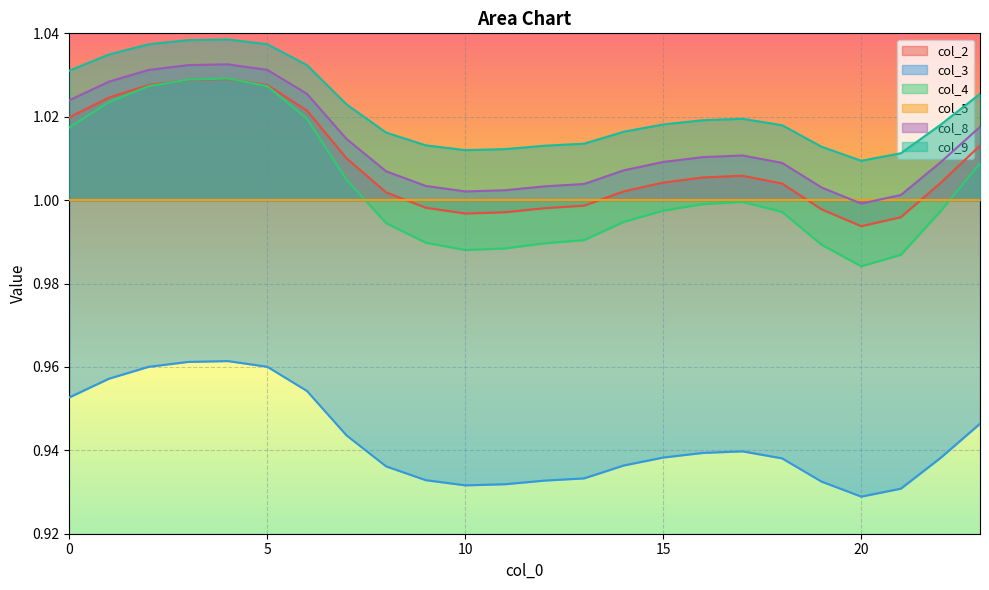

What is the average value of the col_9 series?

1.0